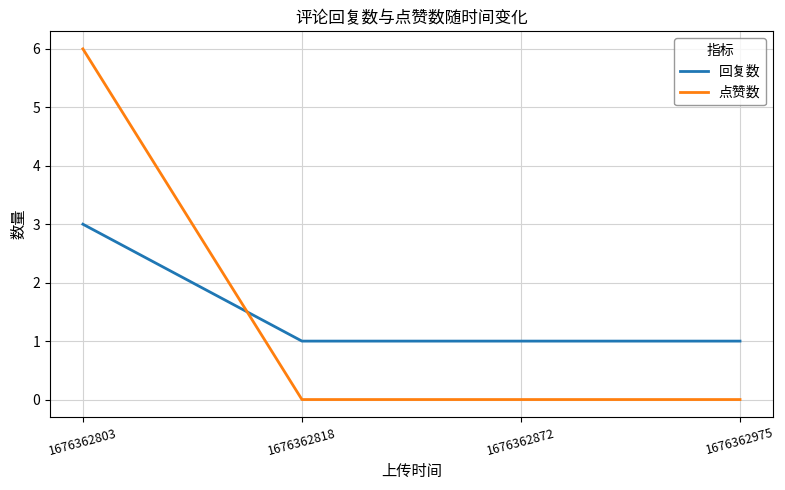

Which series ends up on top after the final intersection of 回复数 and 点赞数?

回复数